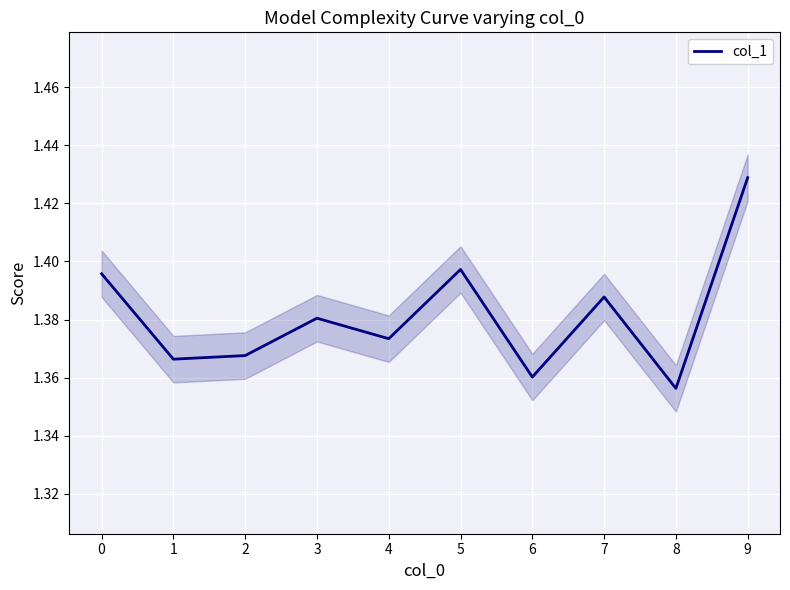

Between 6 and 7, which is larger?

7